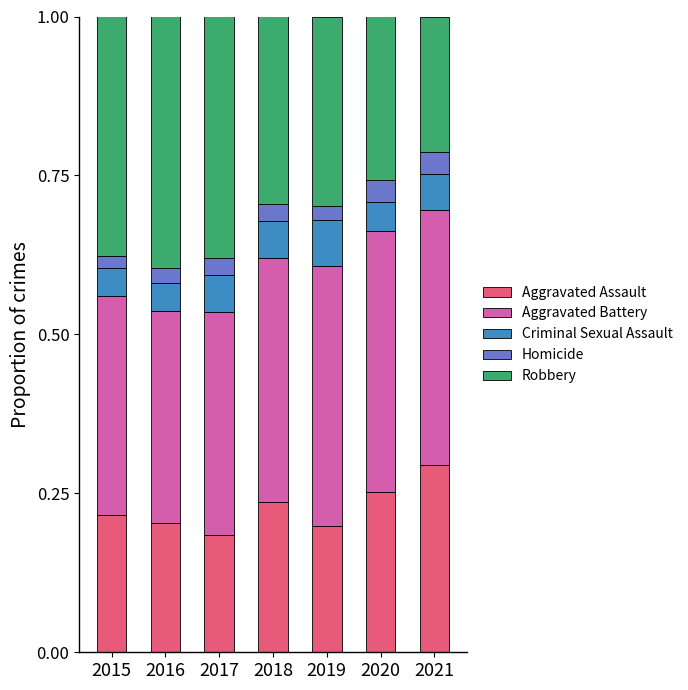

Which category has the highest value in the Aggravated Assault series?

2021